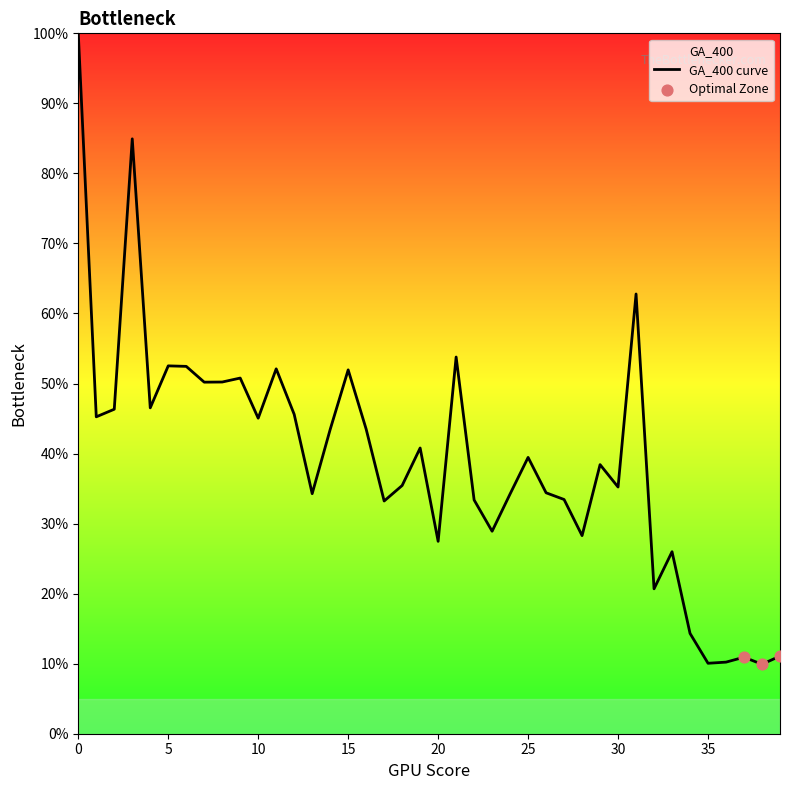

What is the change in value from 5 to 37?

-41.6